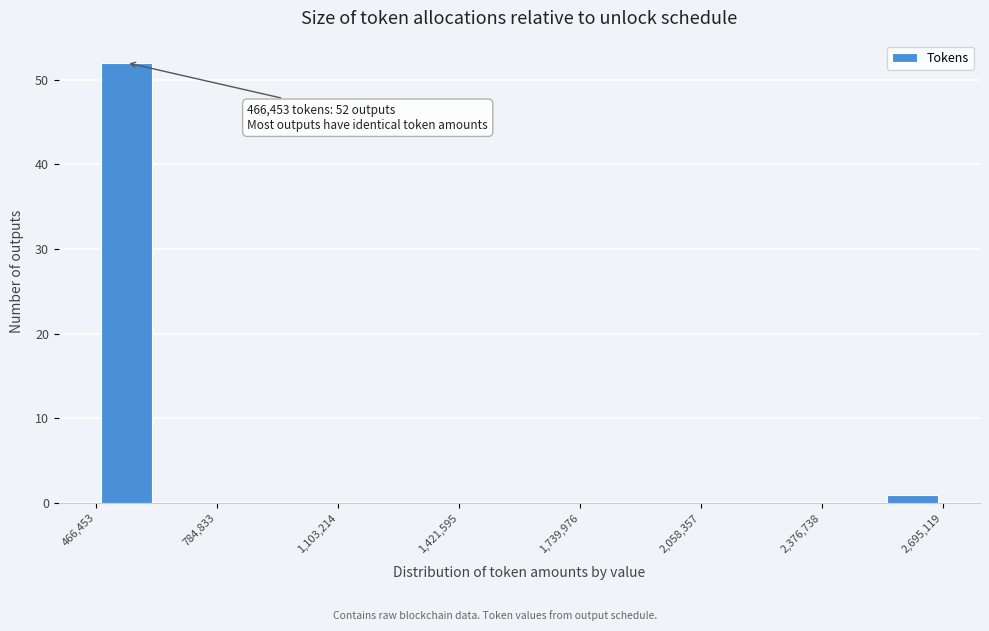

Read against the x-axis, roughly where is the centre of the tallest bar?

550000